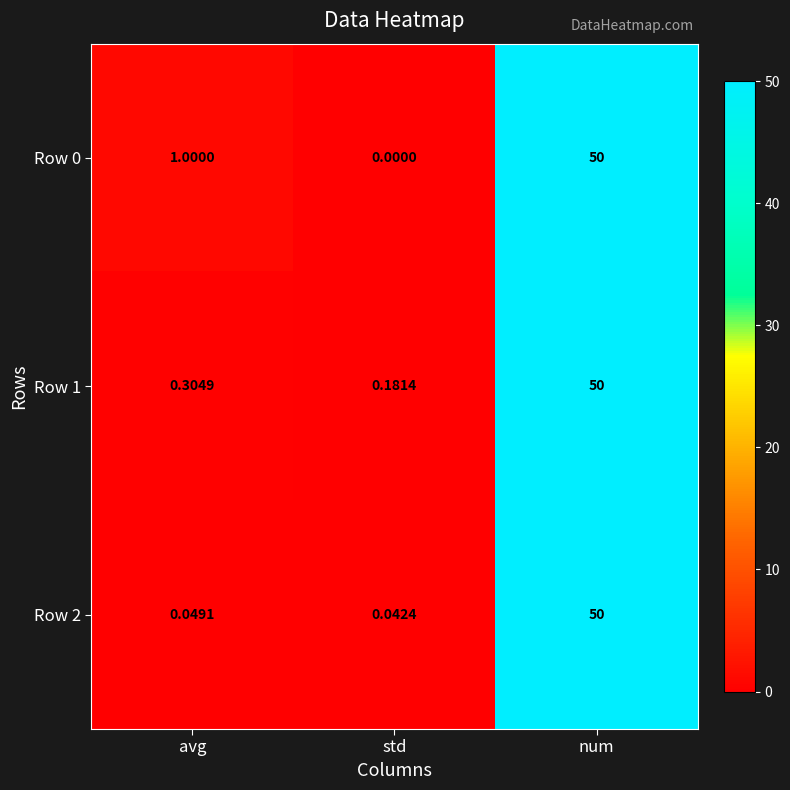

At which category is the sum across all series the highest?

num